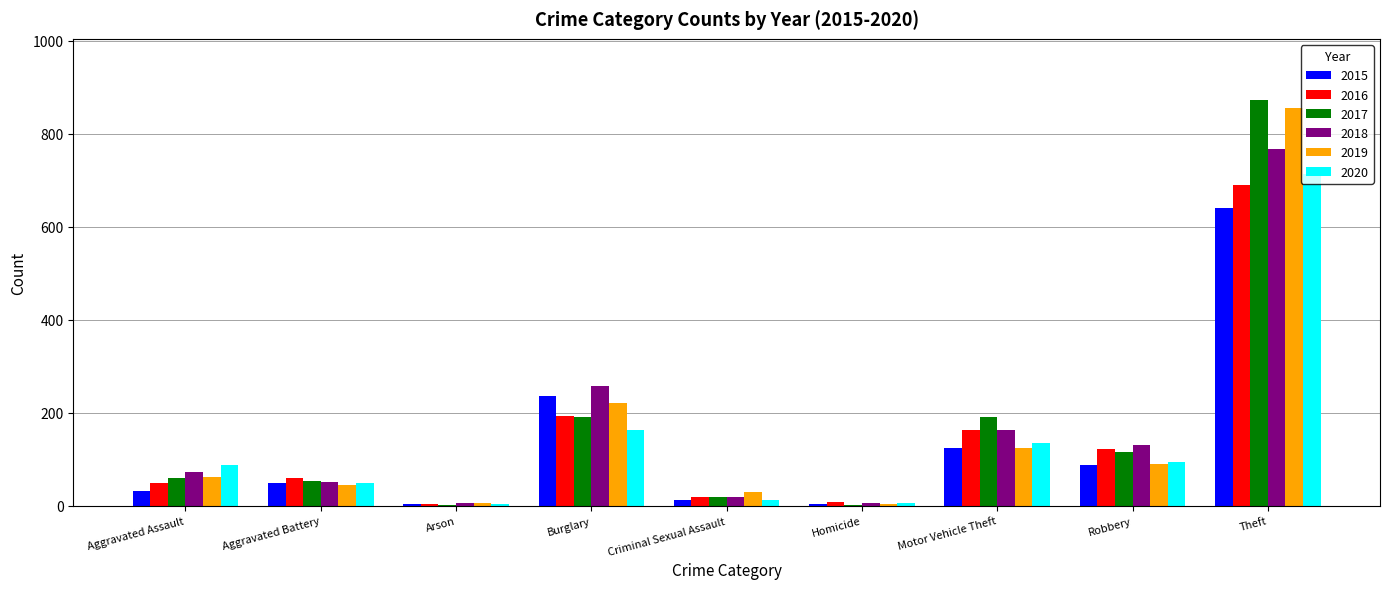

At which category is the sum across all series the highest?

Theft